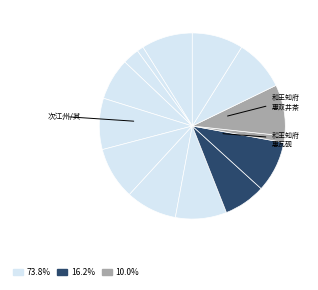

How many slices are in this pie chart?

14